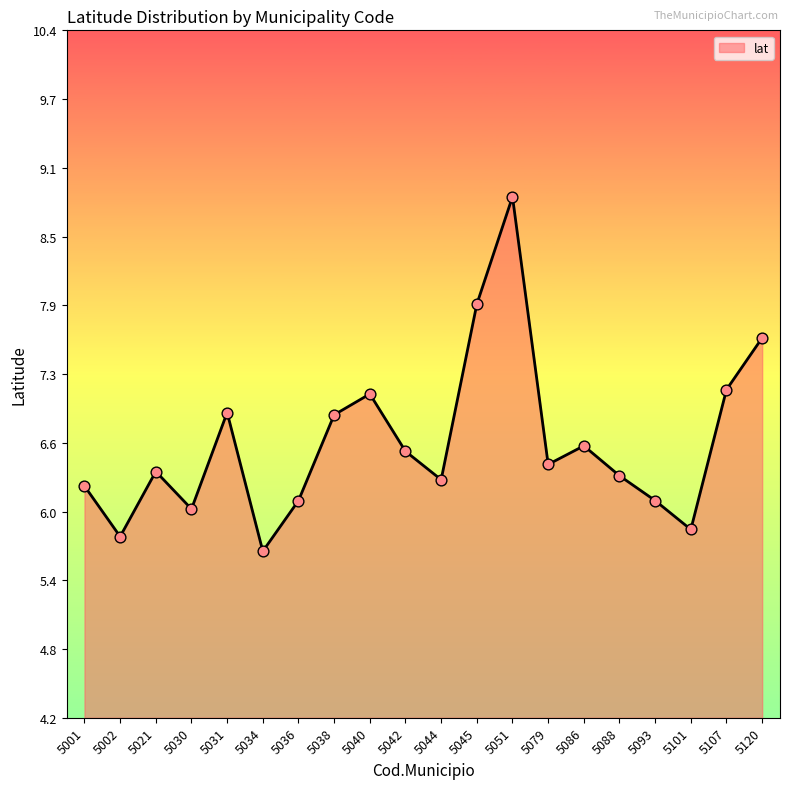

What is the ratio of the value at 5044 to the value at 5093?

1.0